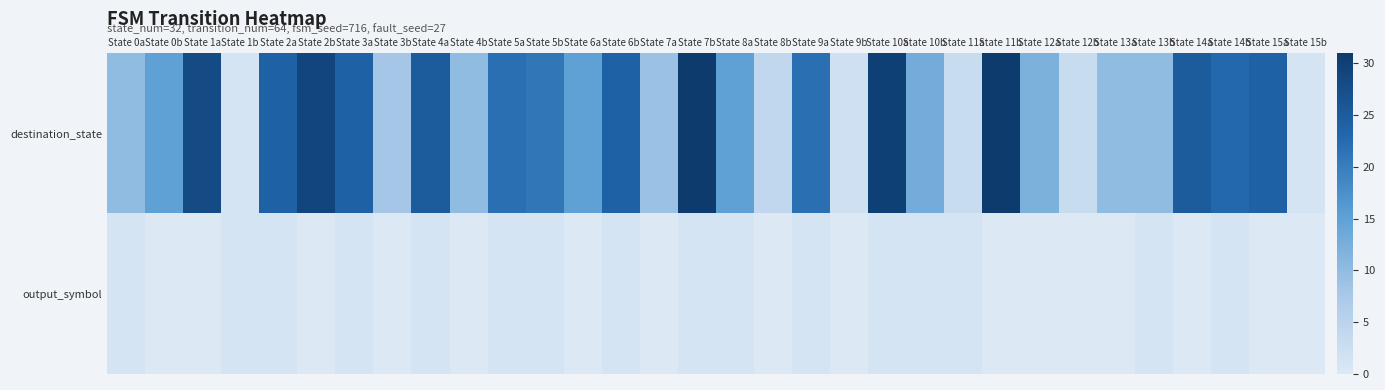

How many data points does each series have?

32